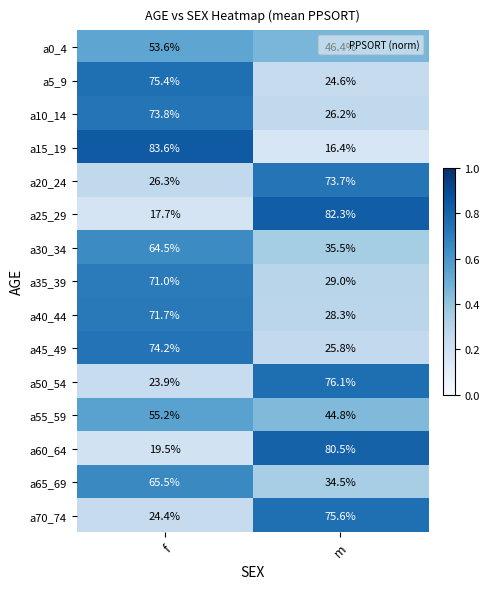

Which series has the widest spread of values?

a15_19